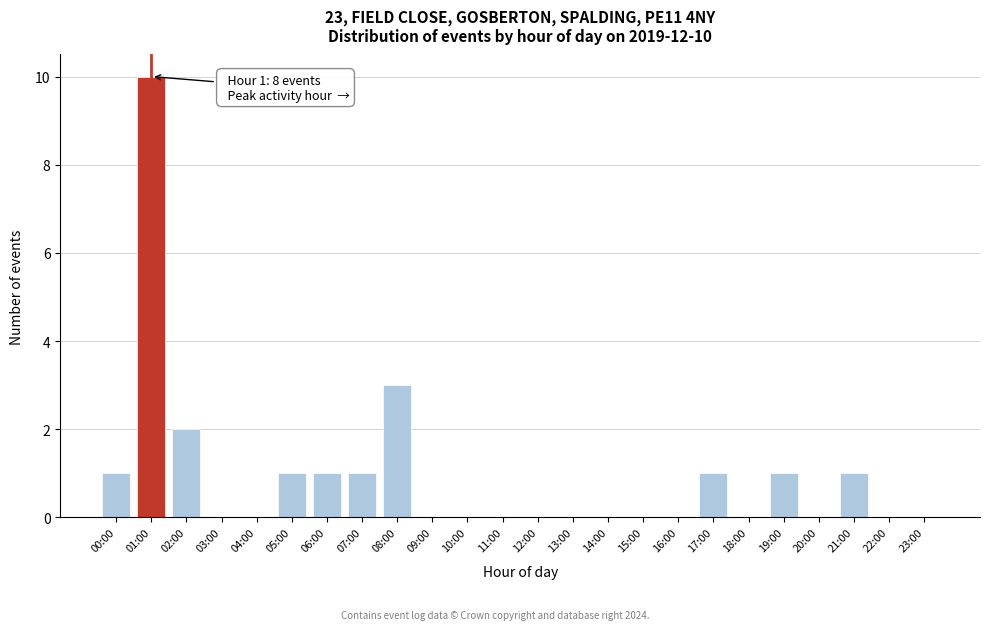

Reading right to left, extract all data points from this chart.

23:00=0	22:00=0	21:00=1	20:00=0	19:00=1	18:00=0	17:00=1	16:00=0	15:00=0	14:00=0	13:00=0	12:00=0	11:00=0	10:00=0	09:00=0	08:00=3	07:00=1	06:00=1	05:00=1	04:00=0	03:00=0	02:00=2	01:00=10	00:00=1